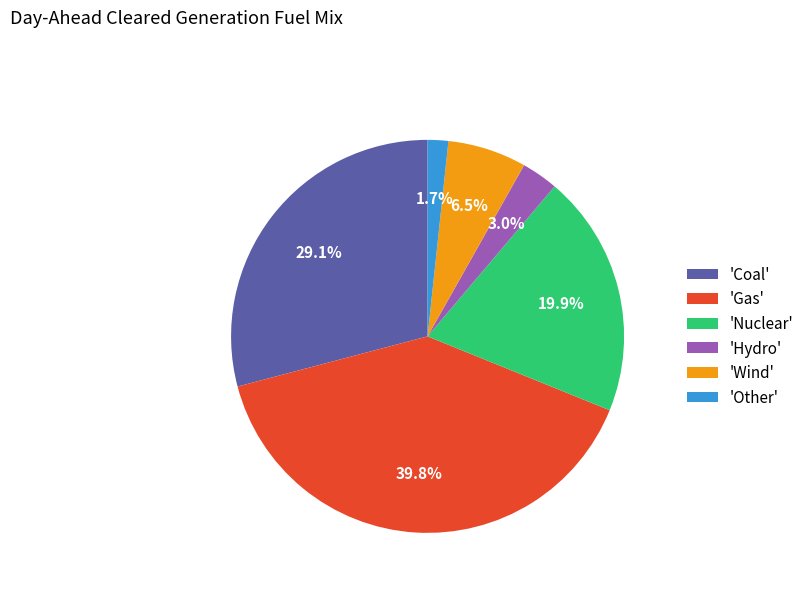

What is the ratio of the value at 'Other' to the value at 'Hydro'?

0.6